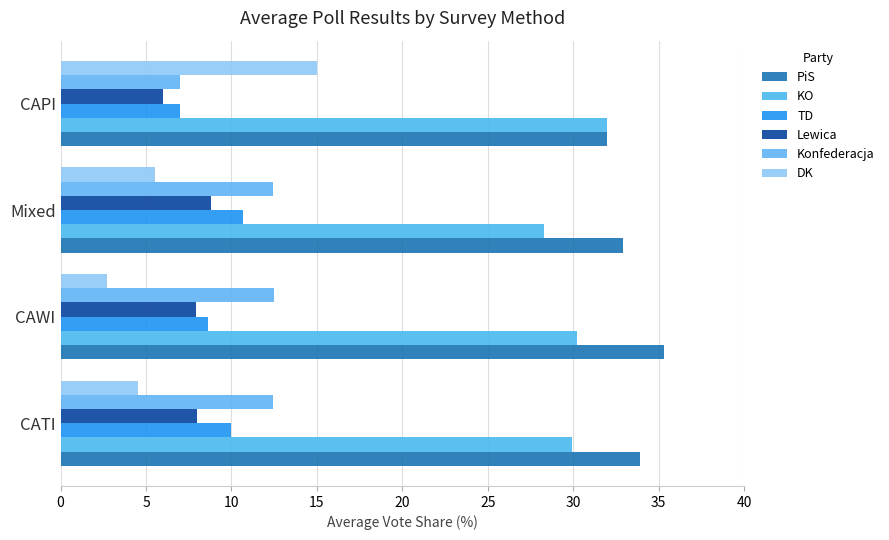

How many data points does each series have?

4